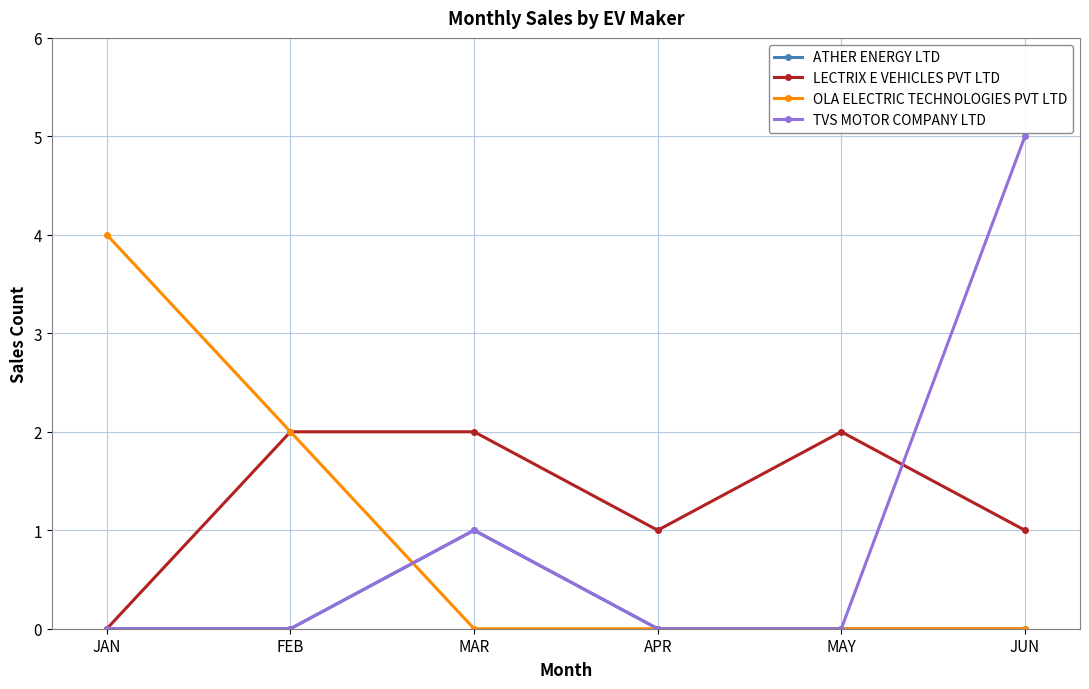

What position from the right is MAR?

4